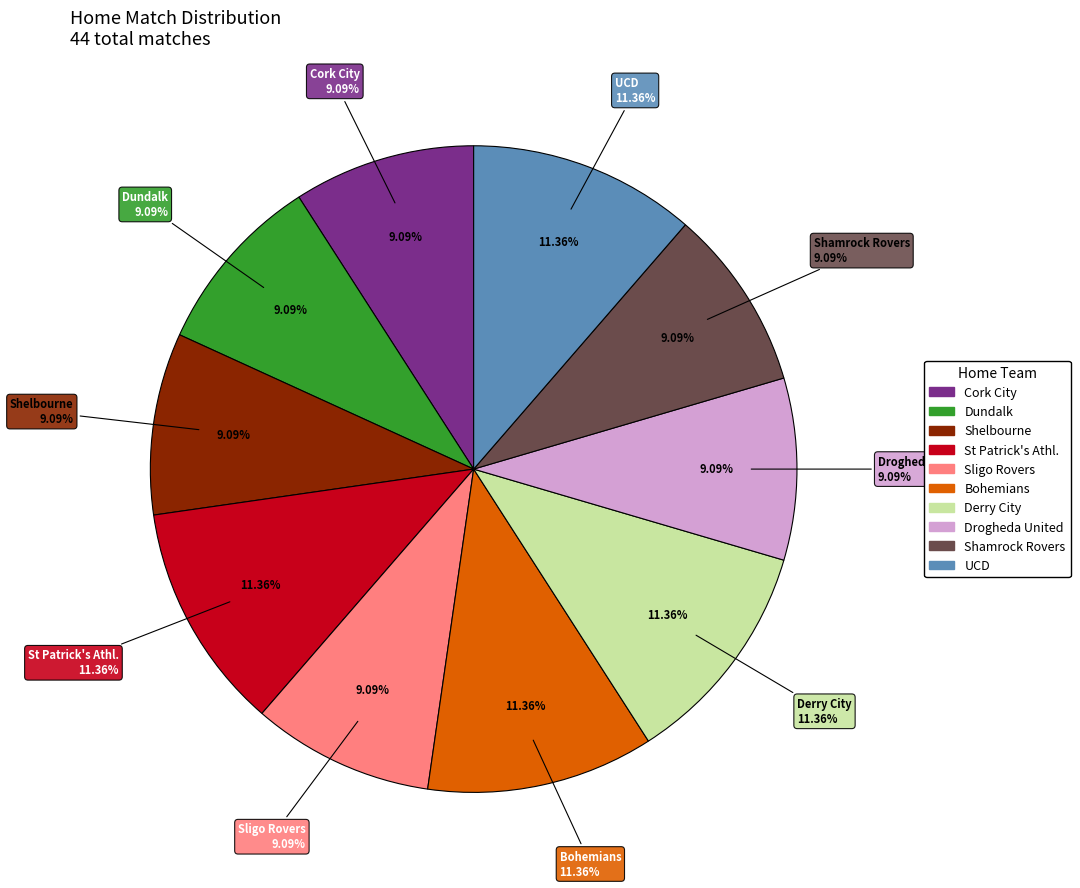

To the nearest percent, what is the difference between the Sligo Rovers and St Patrick's Athl. slice percentages?

2%